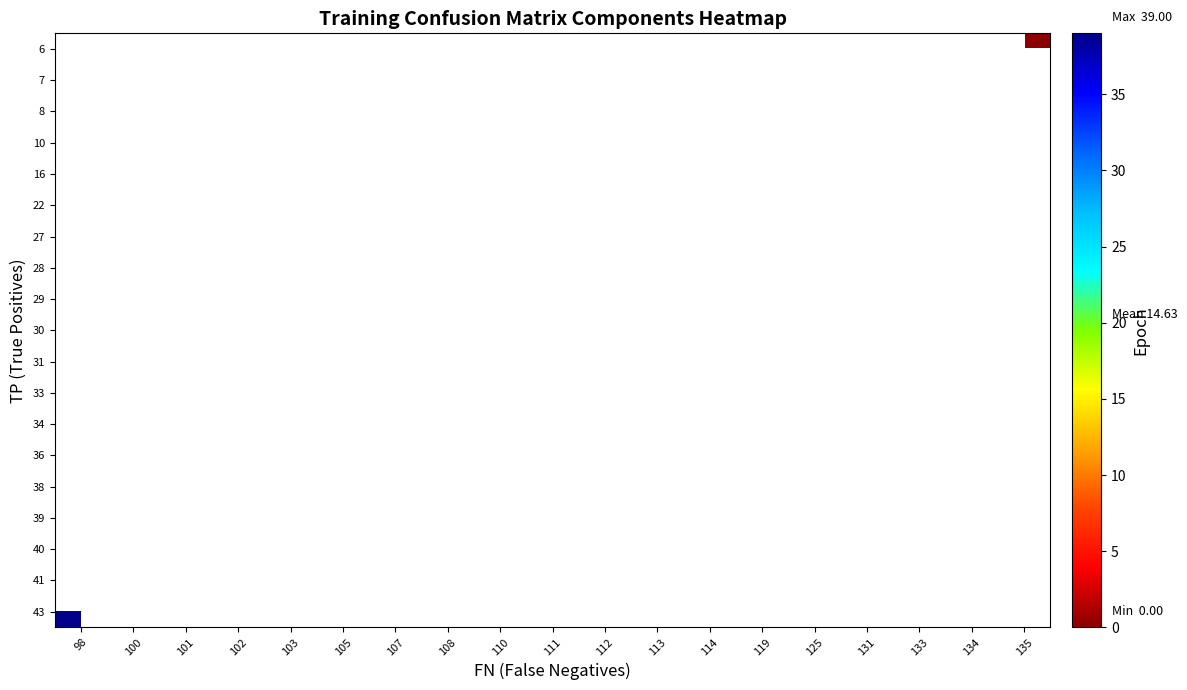

Count the number of data series in this chart.

19